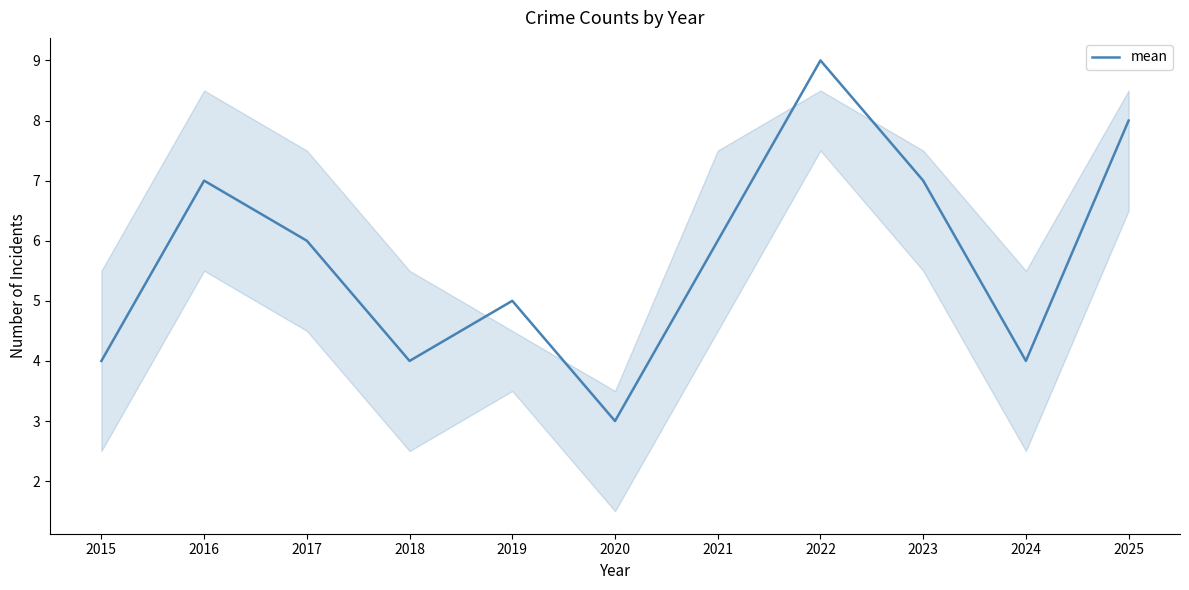

What is the change in value from 2021 to 2025?

+2